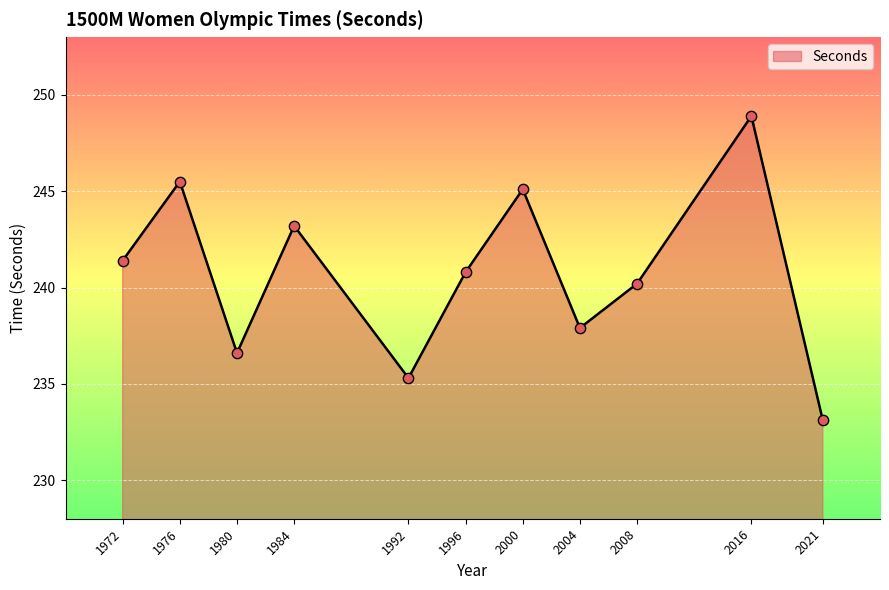

What is the change in value from 1972 to 2008?

-1.2